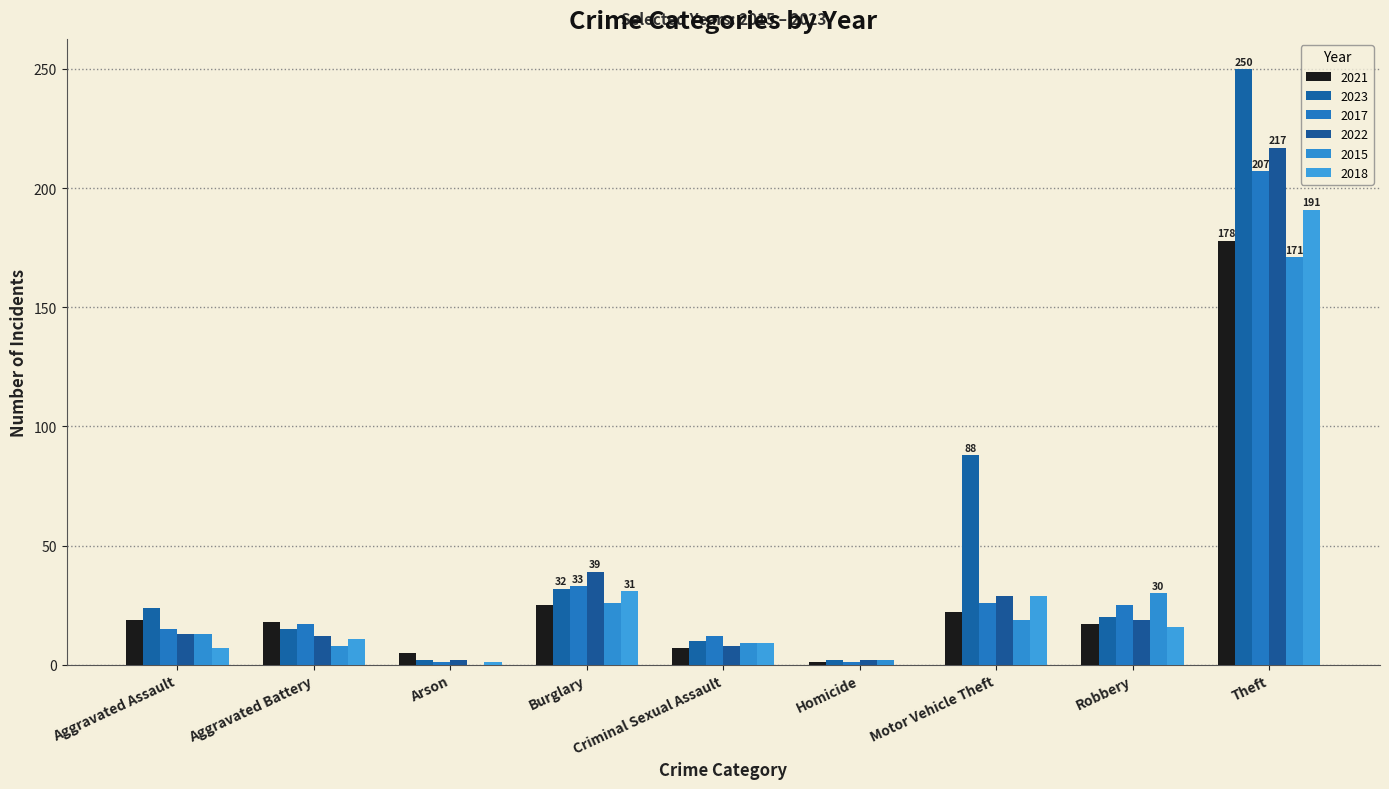

The value of 2022 at Theft is 217. True or false?

True